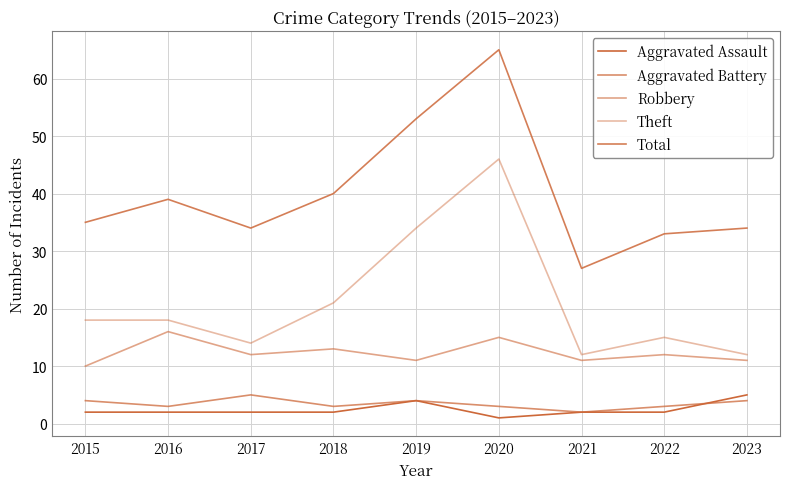

How many lines are shown in the chart?

5